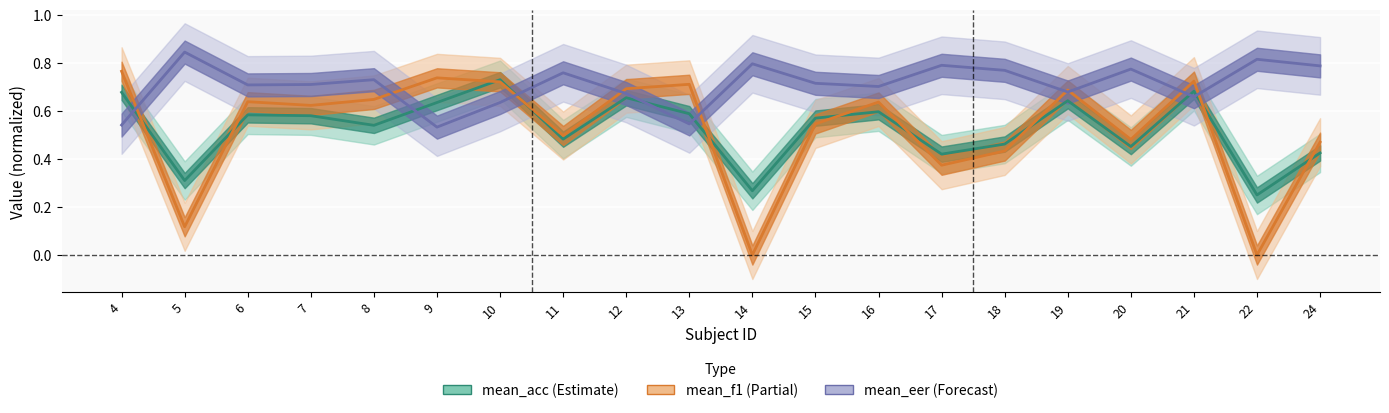

What is the average value of the mean_acc series?

0.5